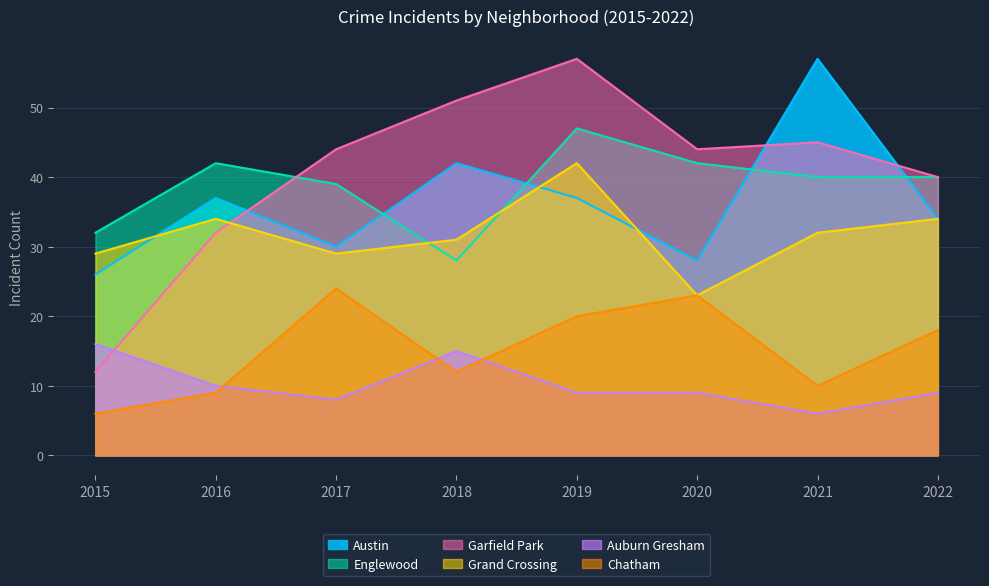

What is the spread (max minus min) of values at 2022?

31